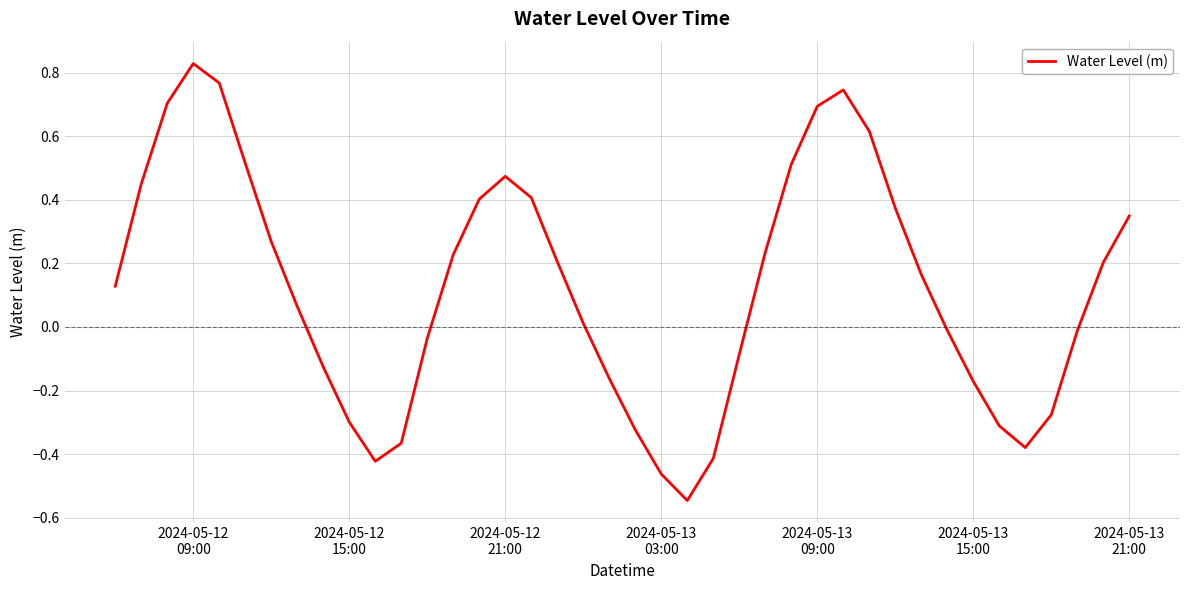

Does the chart display data point markers on the line(s)?

No